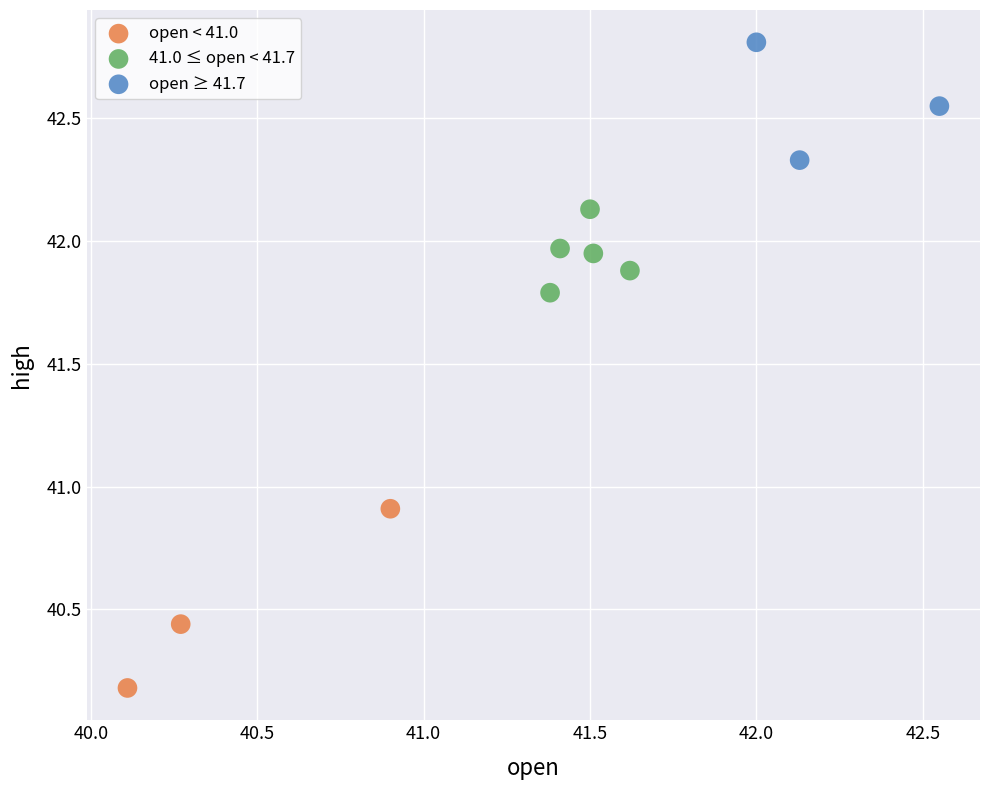

Which series contains the lowest Y value?

open < 41.0